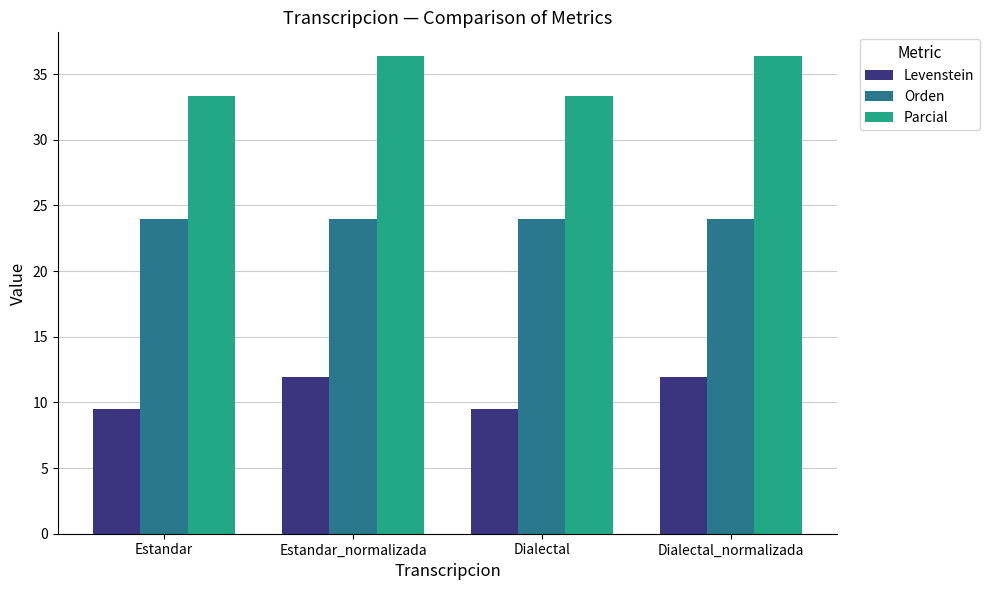

What are all the series names shown in the legend?

Levenstein, Orden, Parcial